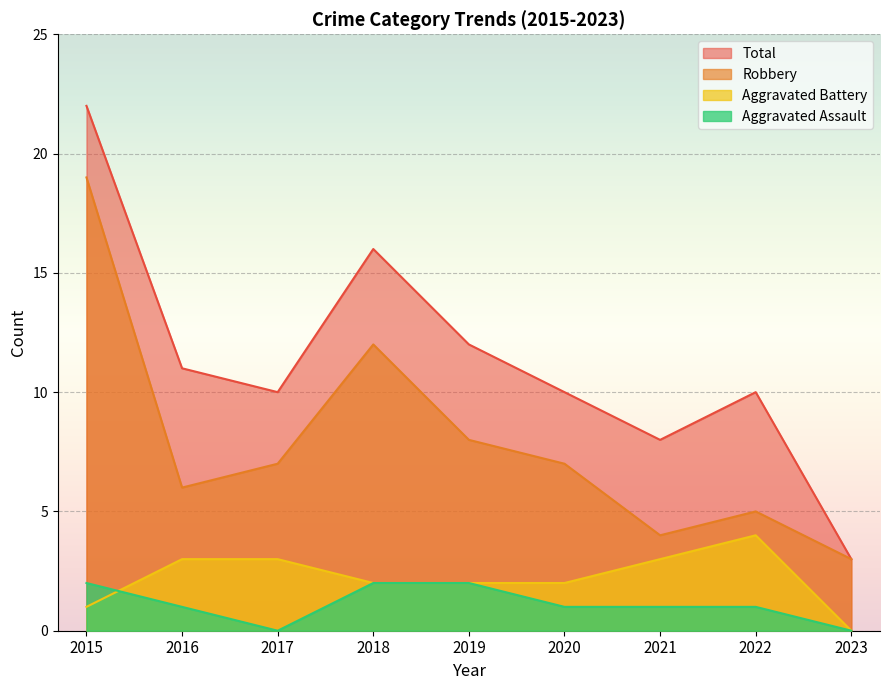

Reading left to right, list all the values displayed in this chart.

Aggravated Assault: 2	1	0	2	2	1	1	1	0
Aggravated Battery: 1	3	3	2	2	2	3	4	0
Robbery: 19	6	7	12	8	7	4	5	3
Total: 22	11	10	16	12	10	8	10	3